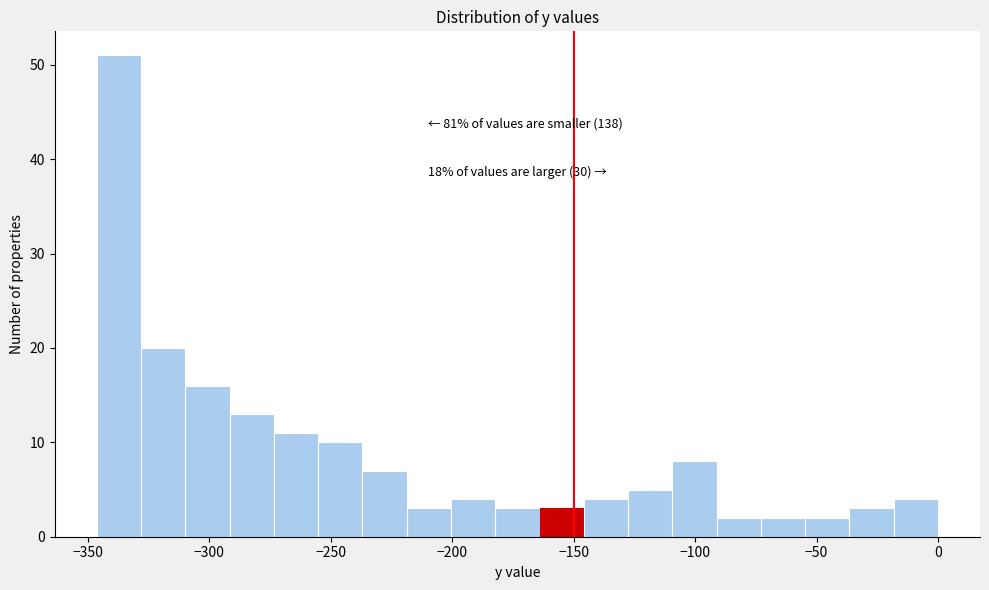

Around what value on the x-axis is the tallest bar? Give the approximate position of its centre, as read against the axis.

-335